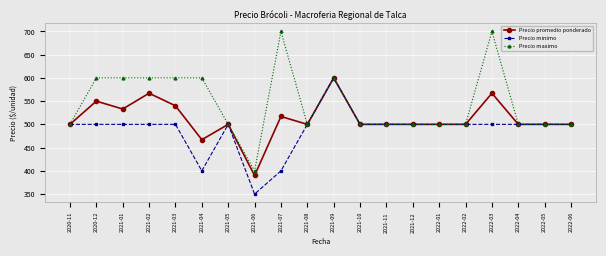

How many distinct data groups are displayed?

3